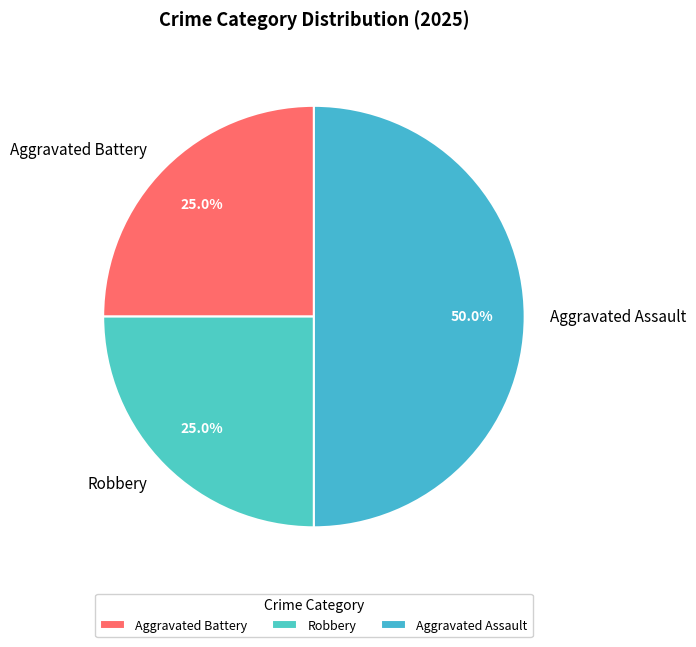

True or false: Aggravated Assault accounts for 50% of the total.

True